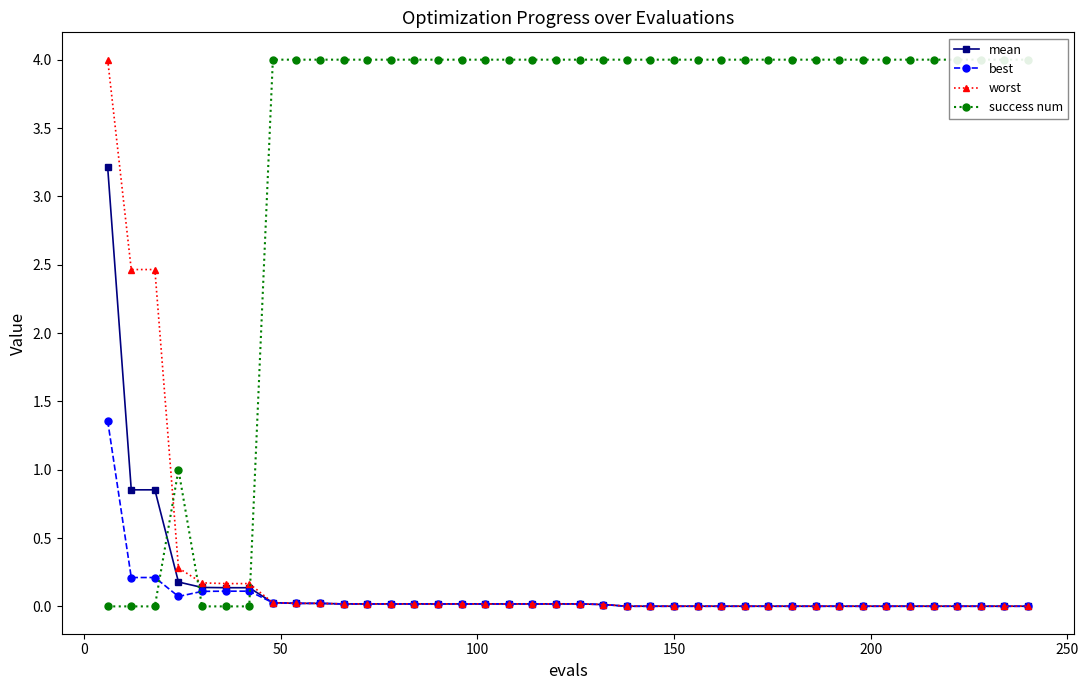

True or false: best and mean cross at least once.

False